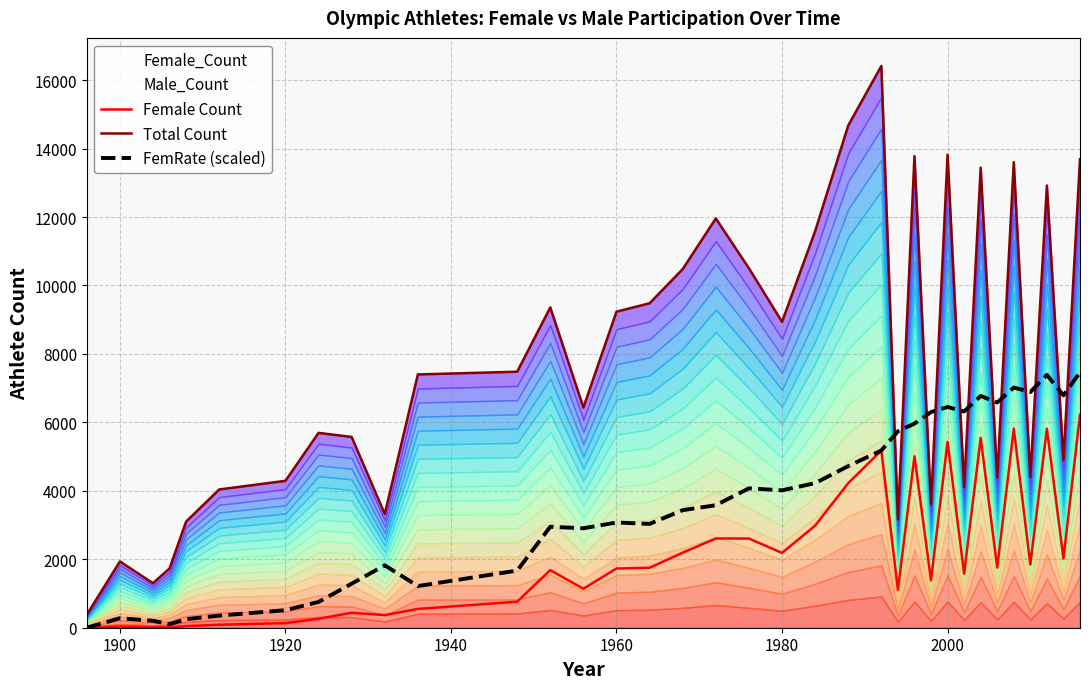

List the series in order of their peak value, highest first.

Total Count, FemRate (scaled), Female Count